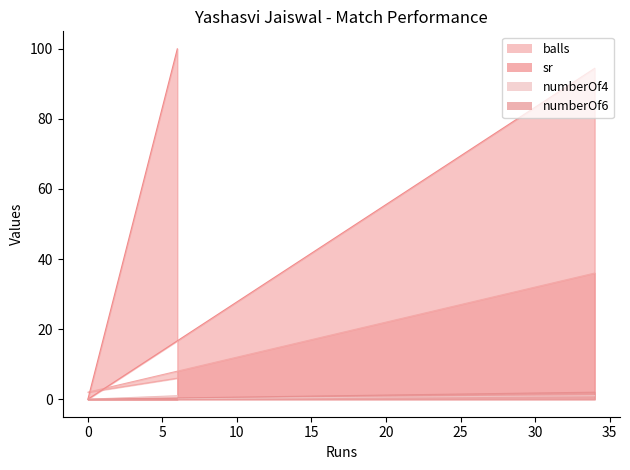

Between 0 and 34, which is larger?

34